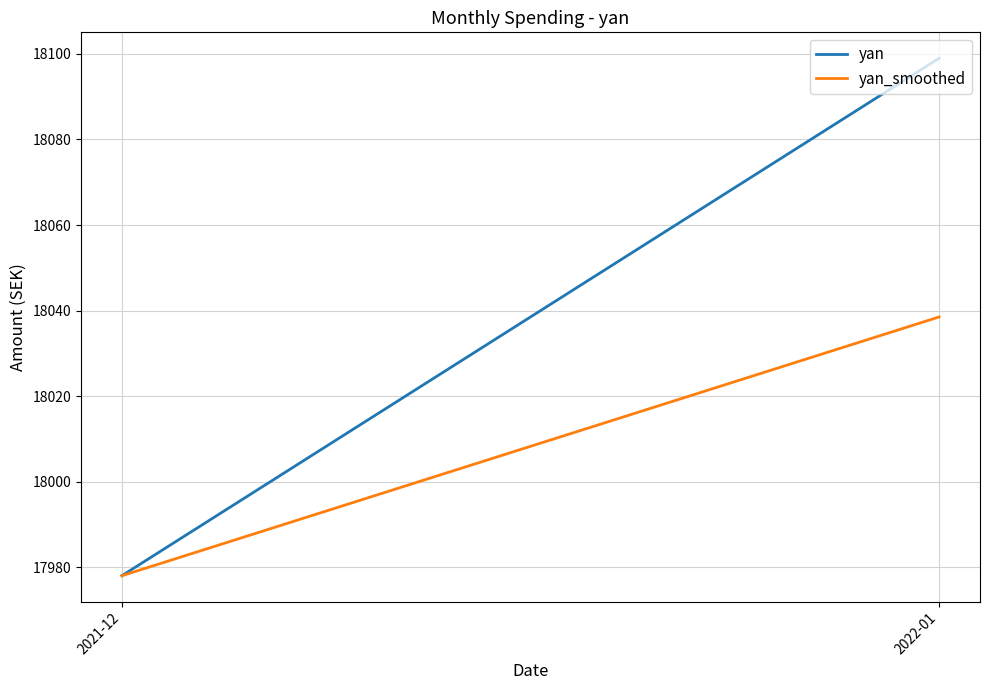

What is the total value across all series at 2021-12?

35956.0